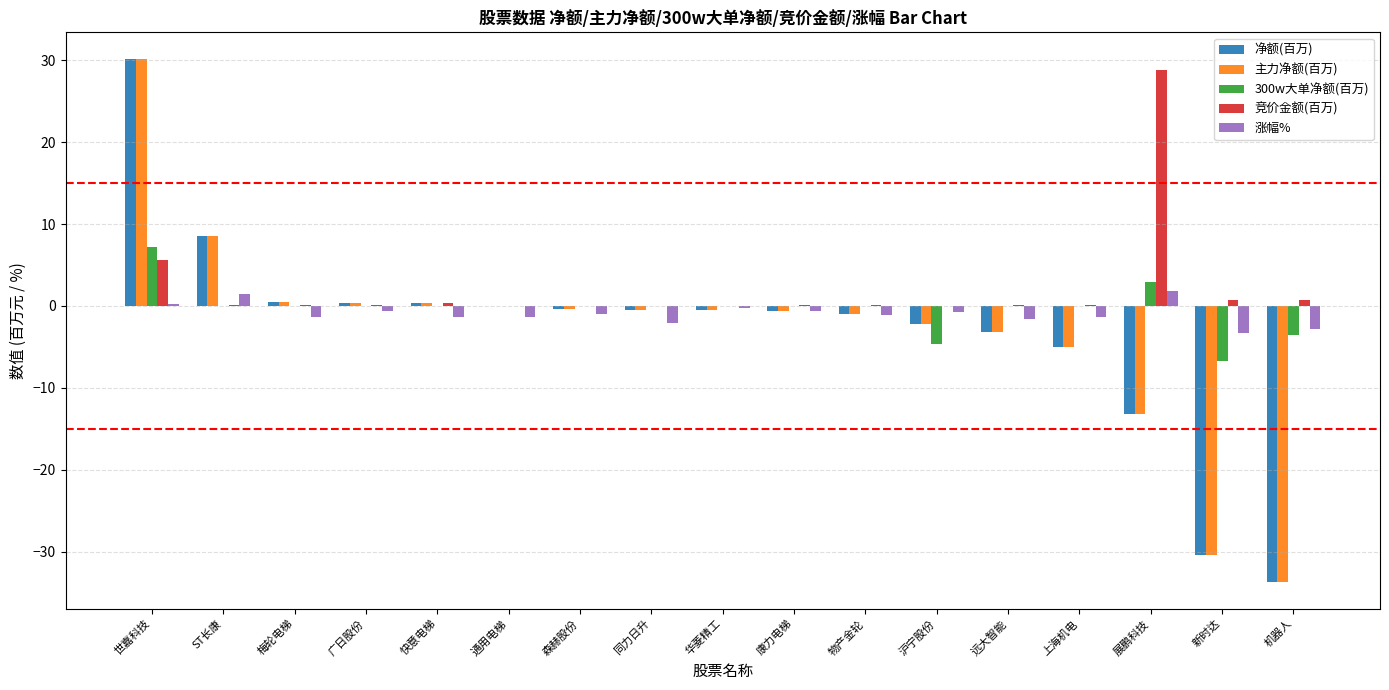

Which category has the highest value in the 竞价金额(百万) series?

展鹏科技